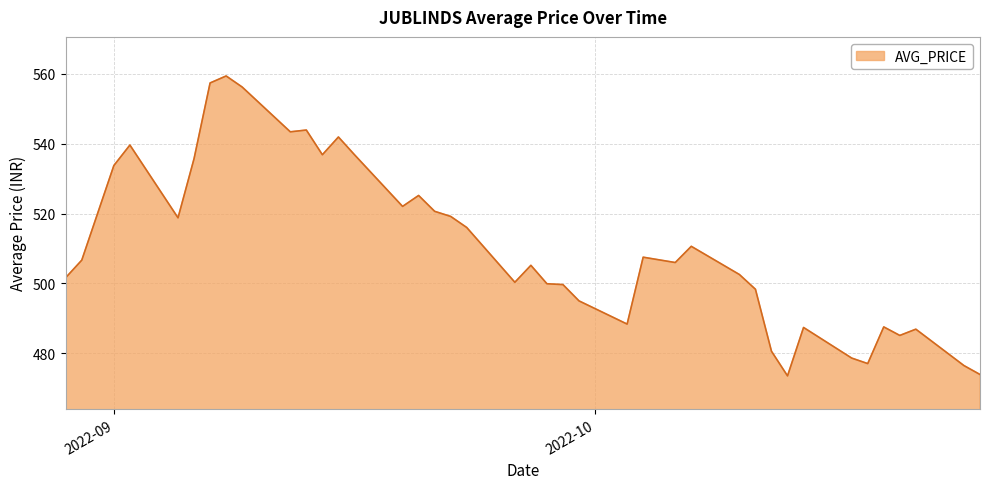

What is the difference between the maximum and minimum values?

85.9